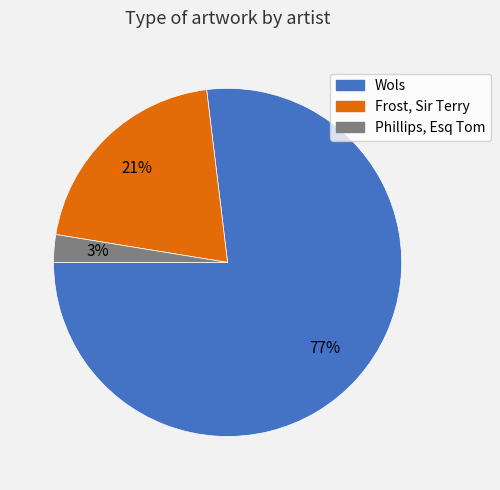

What is the smallest slice in the pie chart?

Phillips, Esq Tom